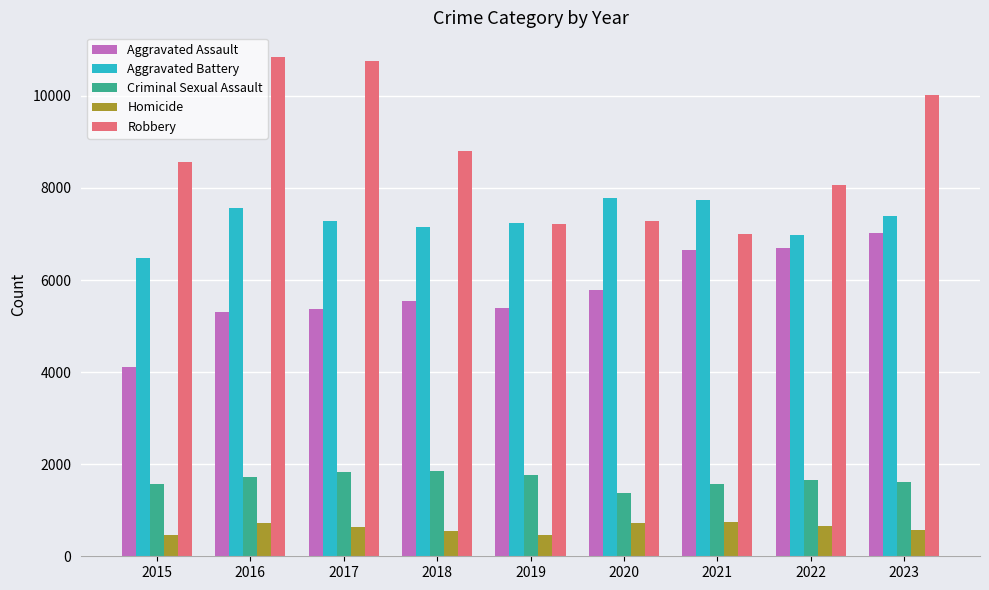

How many series are shown in this chart?

5